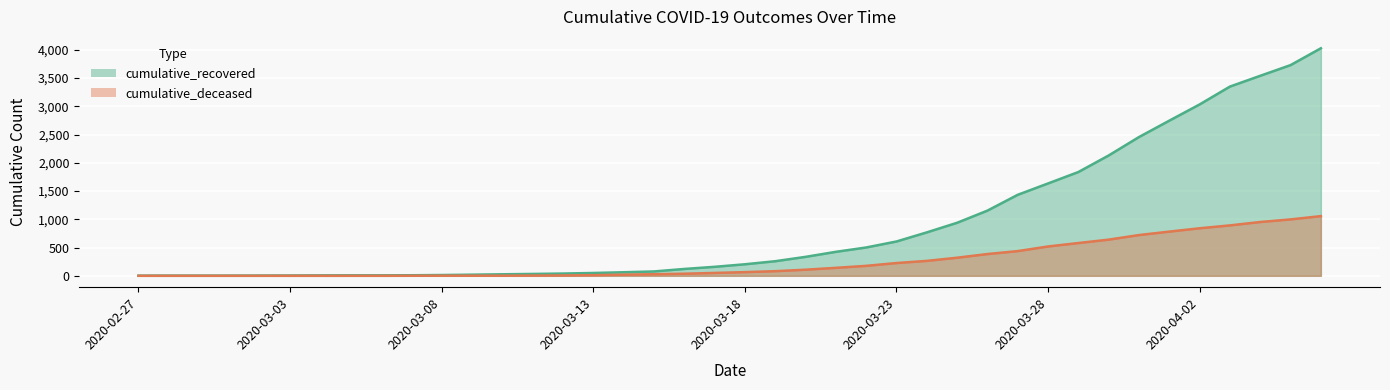

What are all the series names shown in the legend?

cumulative_recovered, cumulative_deceased